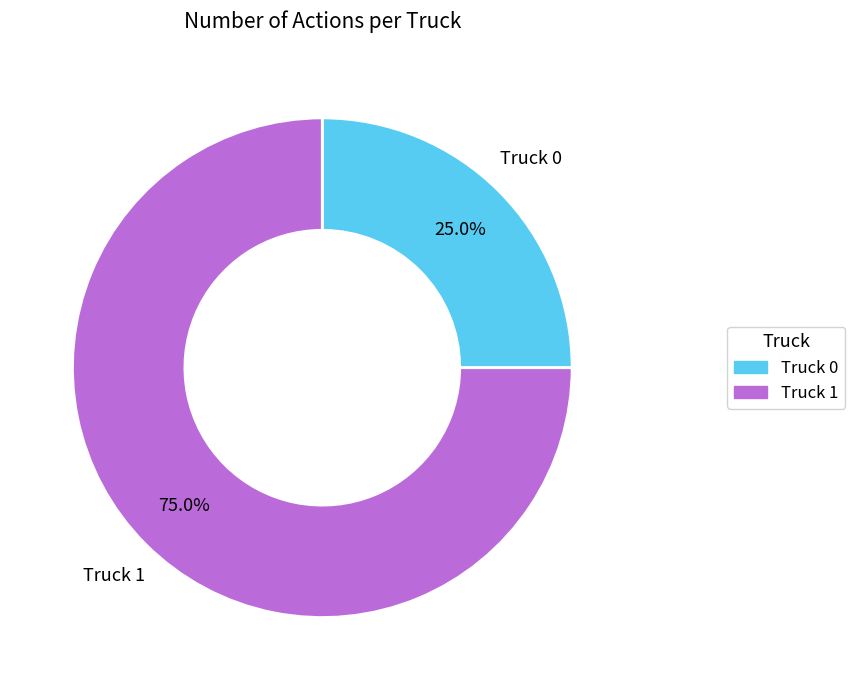

What is the largest slice in the pie chart?

Truck 1